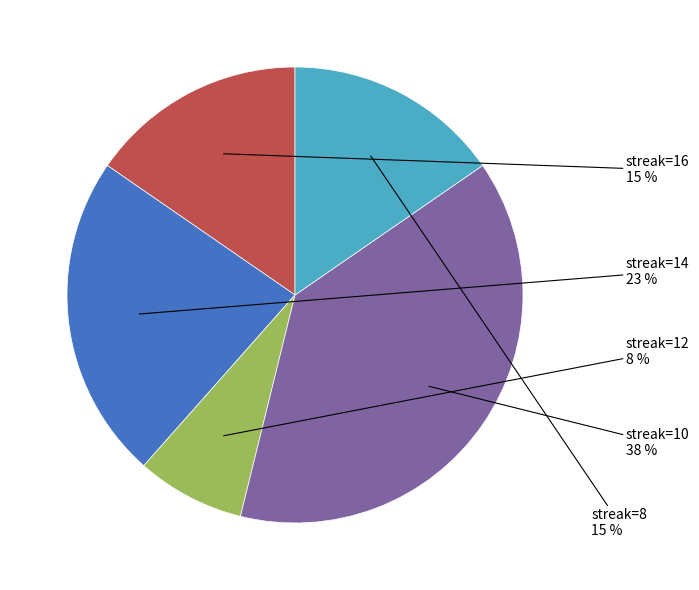

Which slice is the smallest?

streak=12